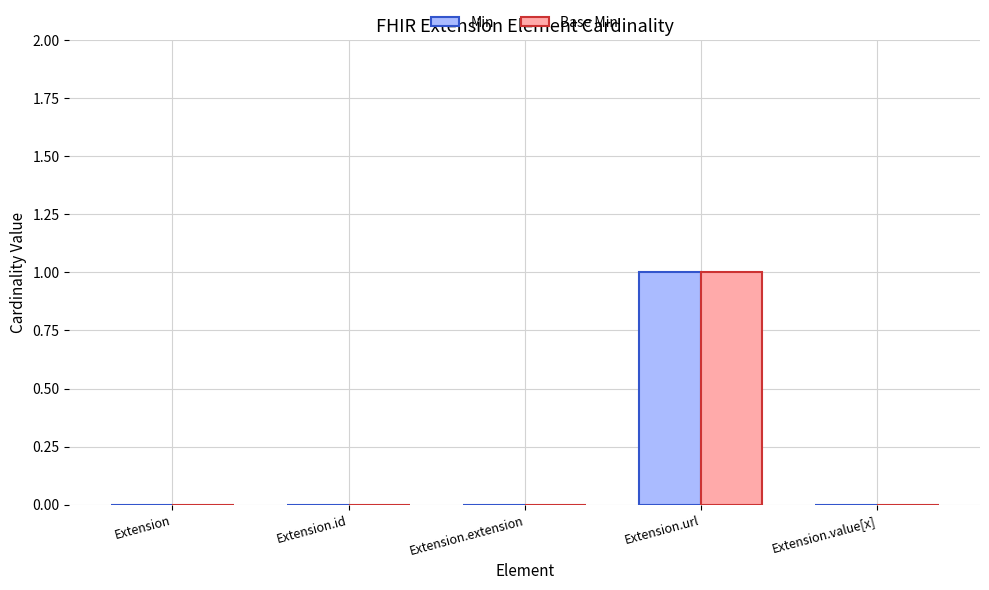

At which category is the sum across all series the highest?

Extension.url